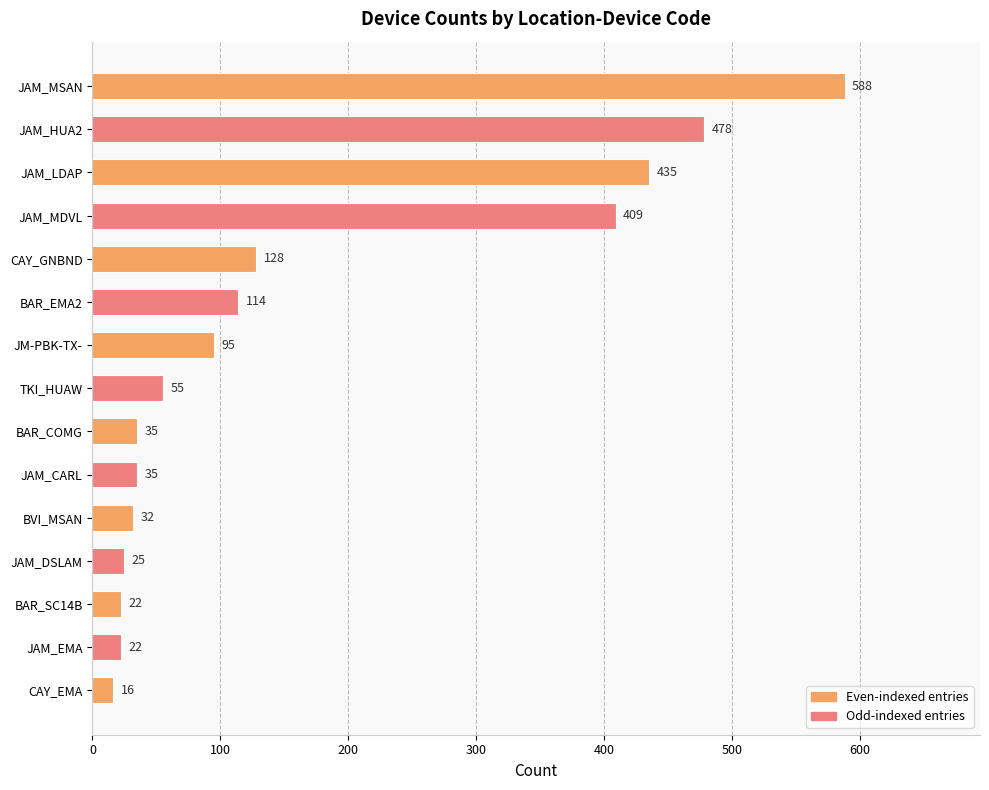

Approximately how many times larger is the value at JAM_MDVL compared to JM-PBK-TX-?

4.3